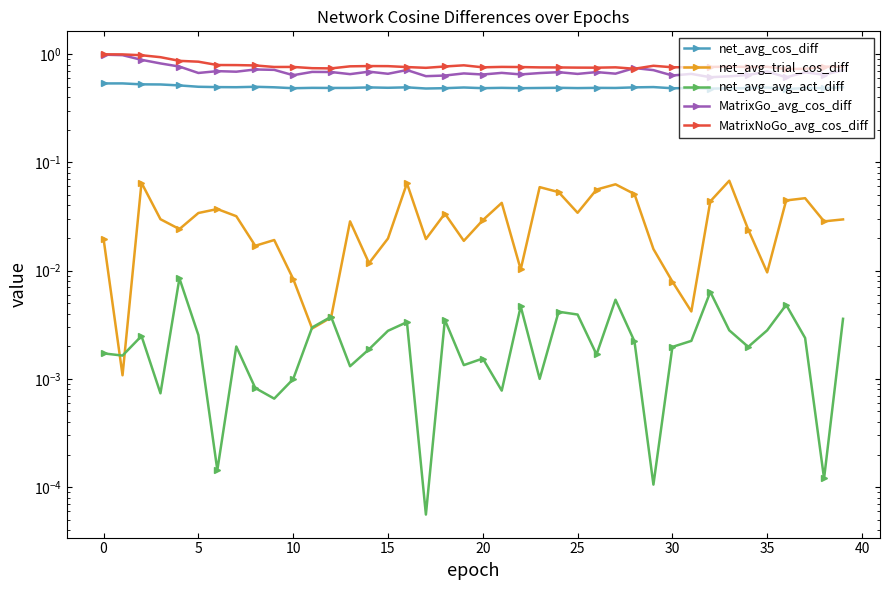

True or false: MatrixGo_avg_cos_diff and net_avg_trial_cos_diff intersect in this chart.

False